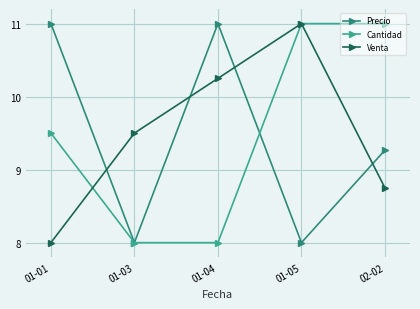

What is the difference between the second highest and minimum values in the Cantidad series?

3.0